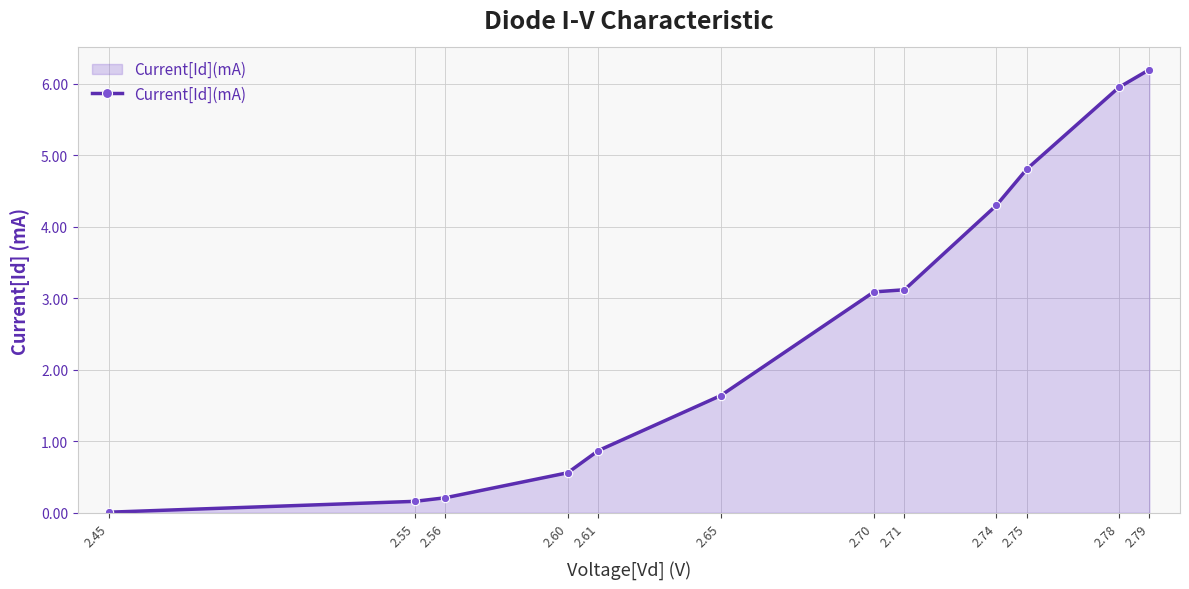

The chart shows a value of 0.2 at 2.55. True or false?

True